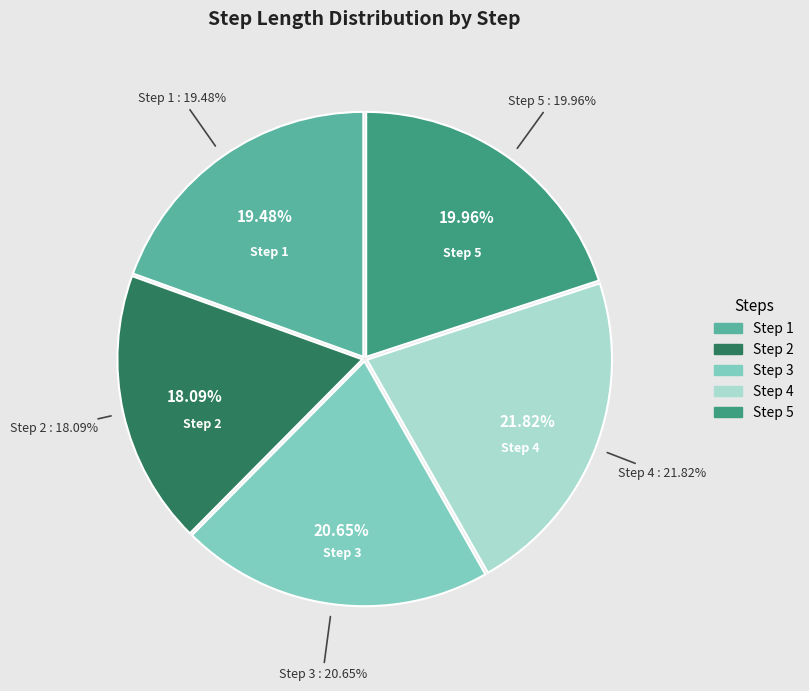

What percentage is the 1 slice, to the nearest percent?

19%